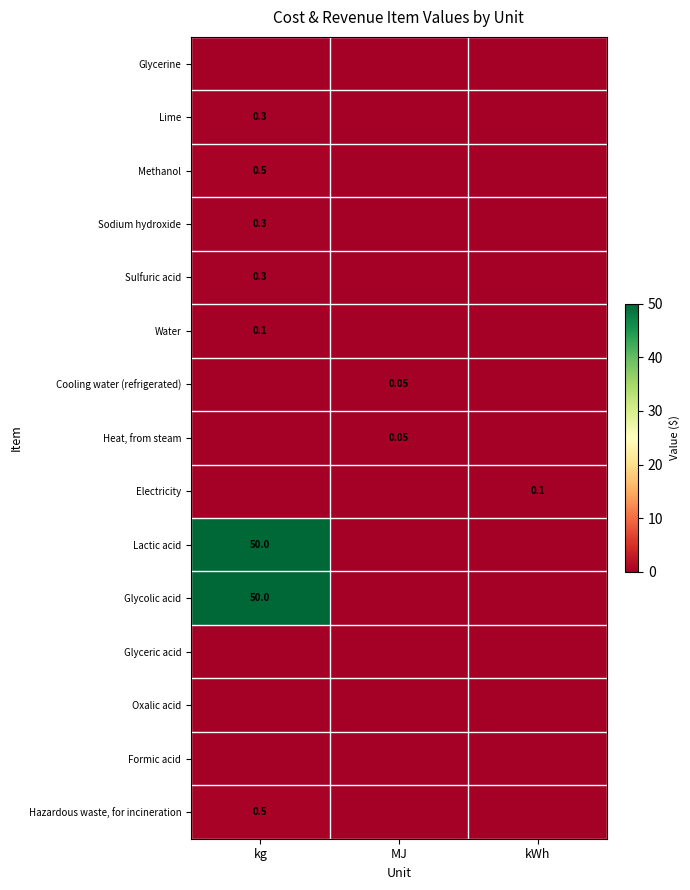

What is the approximate value of Sodium hydroxide at kg?

0.3